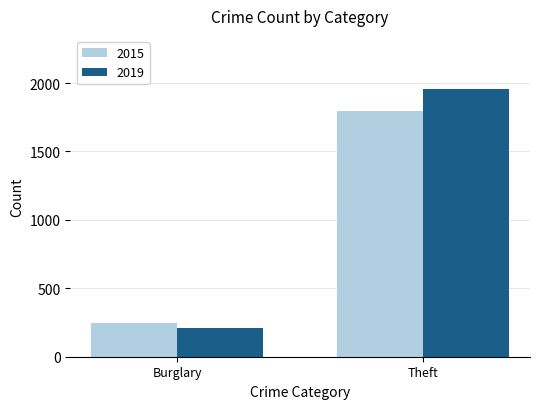

At which category is the sum across all series the highest?

Theft